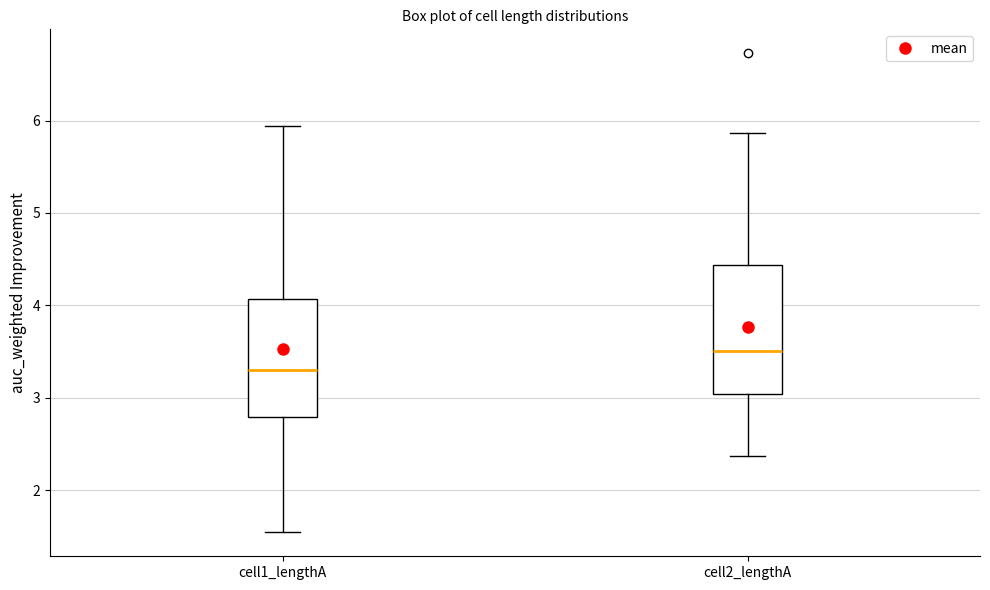

Reading left to right, transcribe this box plot: for each box, give where its median line is, the range the box spans, and where its two whiskers end, as read against the y-axis. The values are not printed on the chart, so give them approximately, as read against the axis.

cell1_lengthA: median 3.3, box 2.8 to 4.1, whiskers 1.5 to 5.9
cell2_lengthA: median 3.5, box 3.0 to 4.4, whiskers 2.4 to 5.9